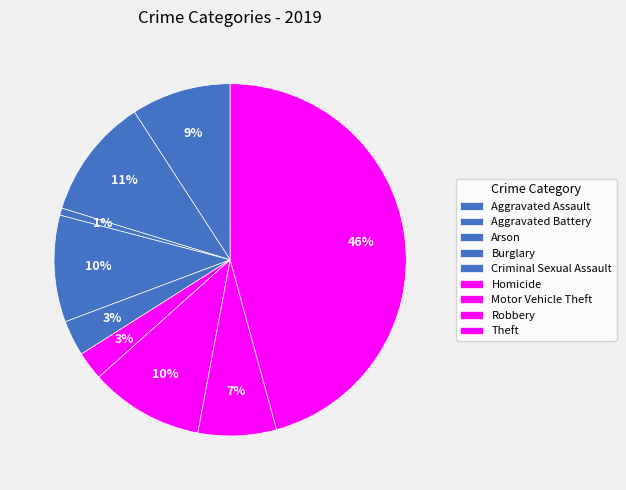

To the nearest percent, what percentage of the pie is Burglary?

10%